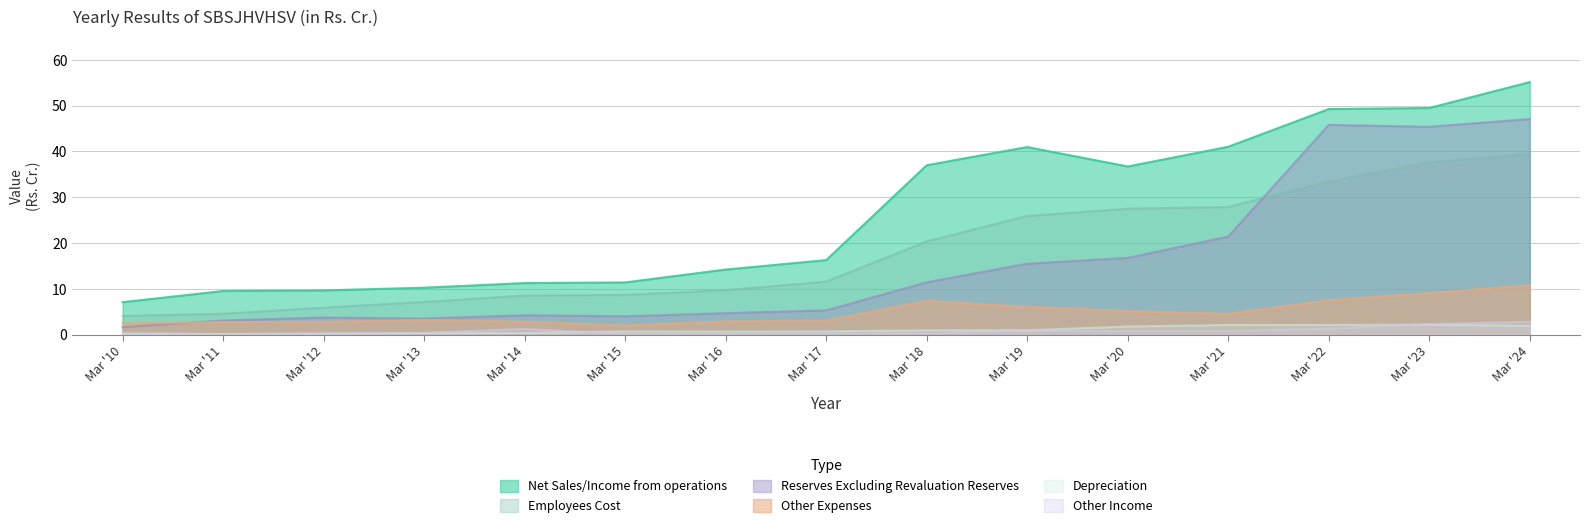

Which category has the lowest value in the Other Expenses series?

Mar '15